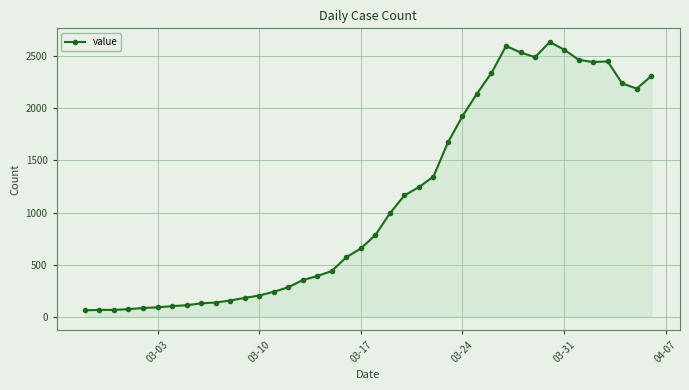

How many data points does each series have?

40